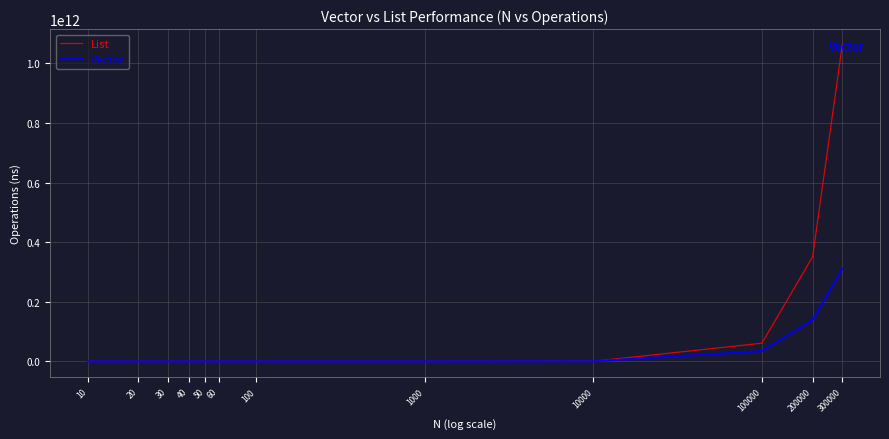

What is the maximum value for Vector?

311356161242